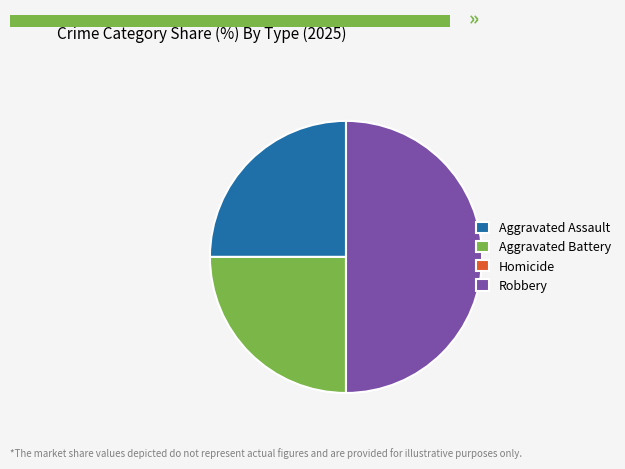

Is Aggravated Assault the majority of the pie?

No